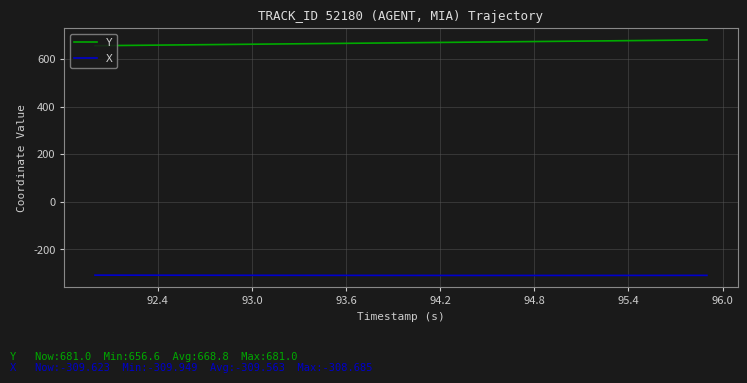

Which series has the largest total across all categories?

Y